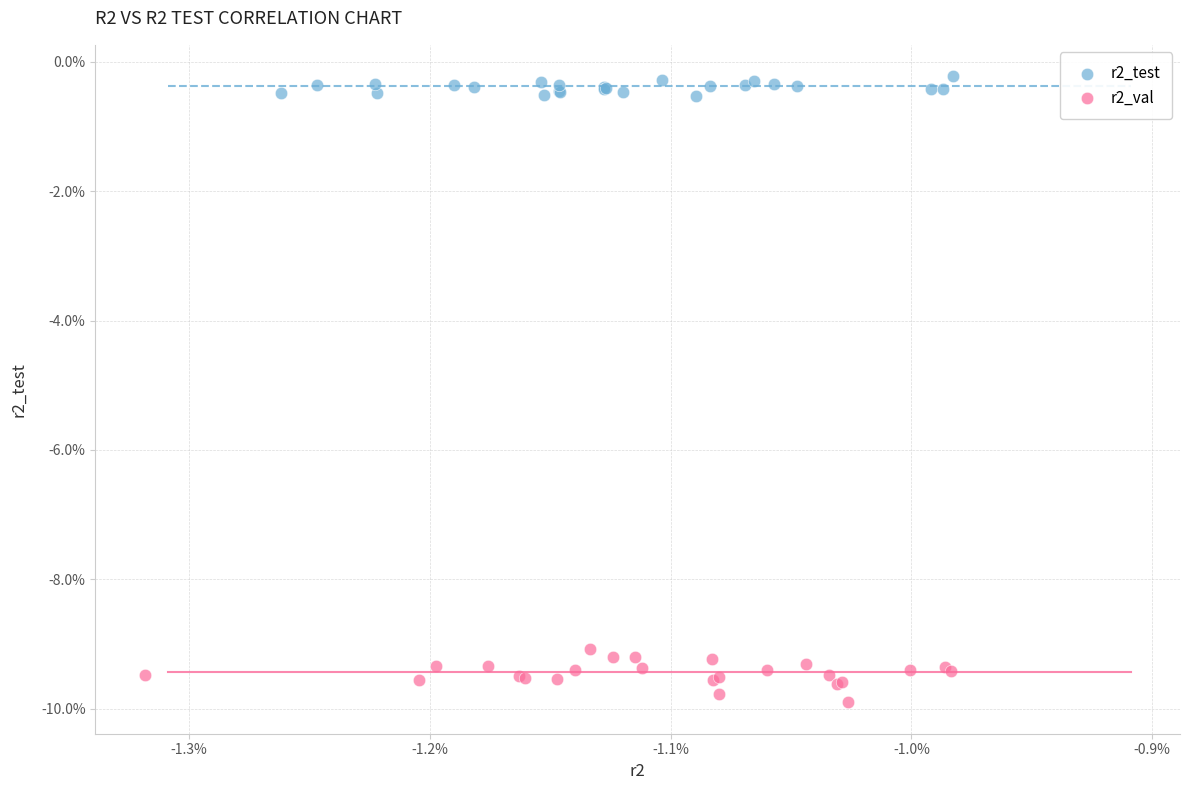

What are all the series names shown in the legend?

r2_test, r2_val